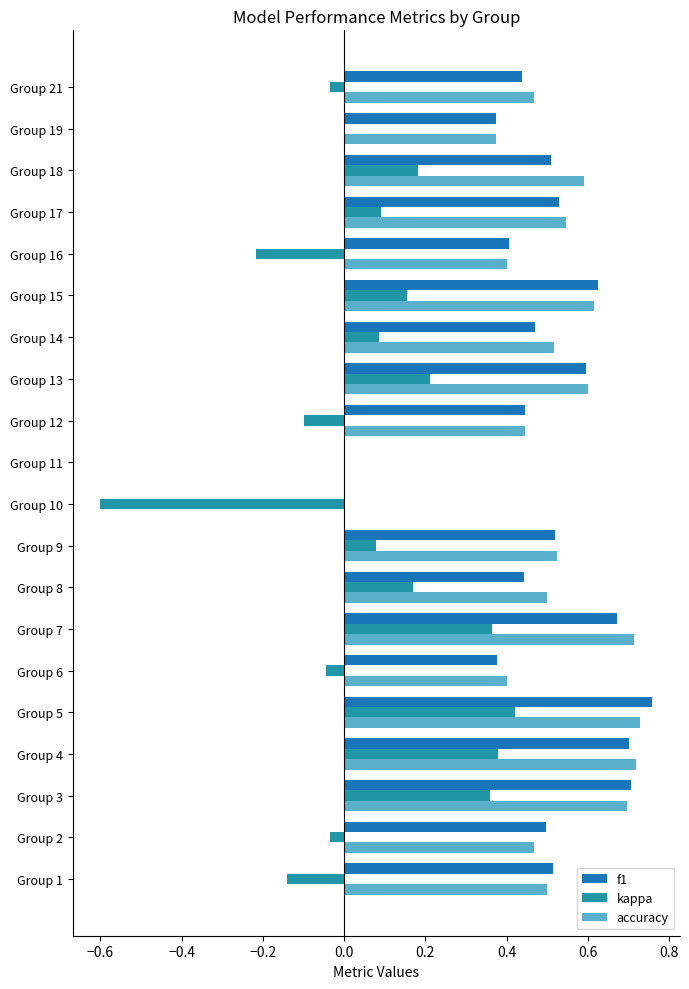

List the series in order of their peak value, highest first.

f1, accuracy, kappa